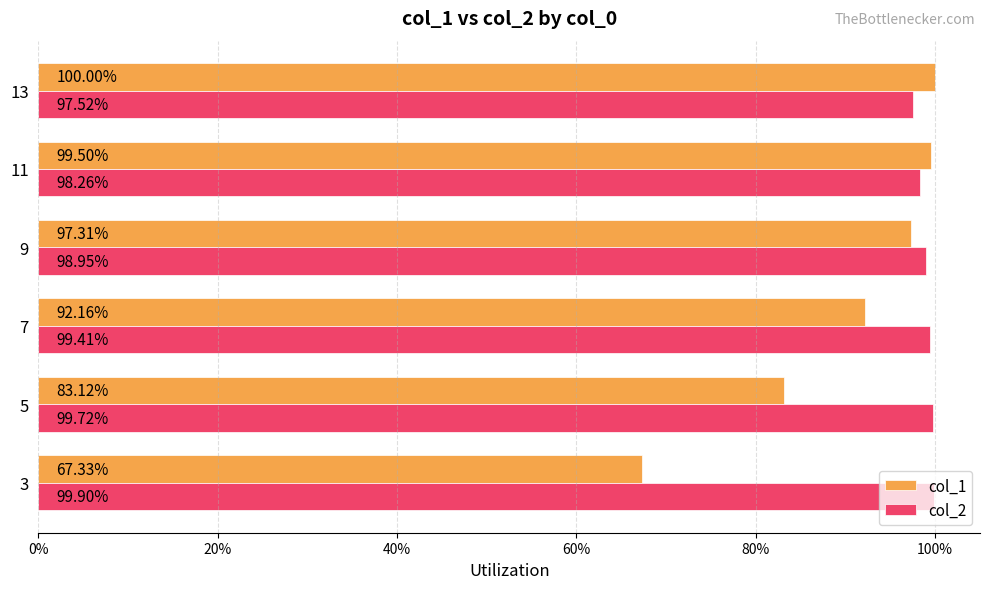

What are all the series names shown in the legend?

col_1, col_2